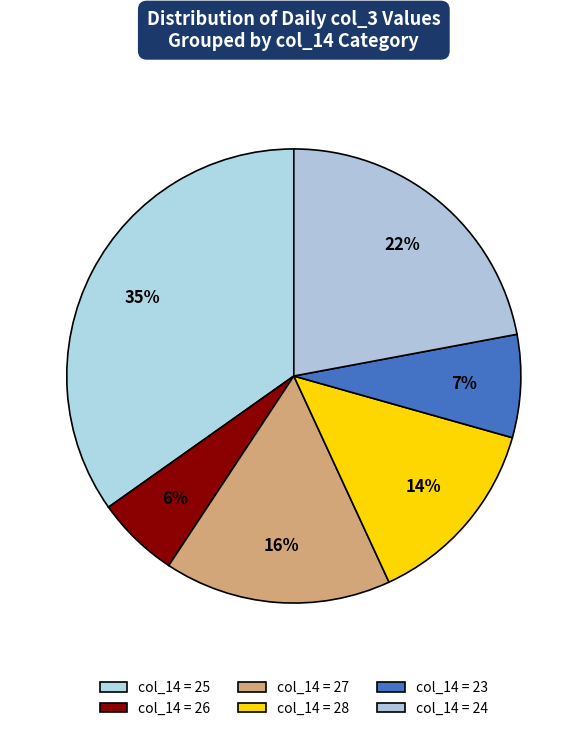

Is there any slice that represents more than half of the pie?

No